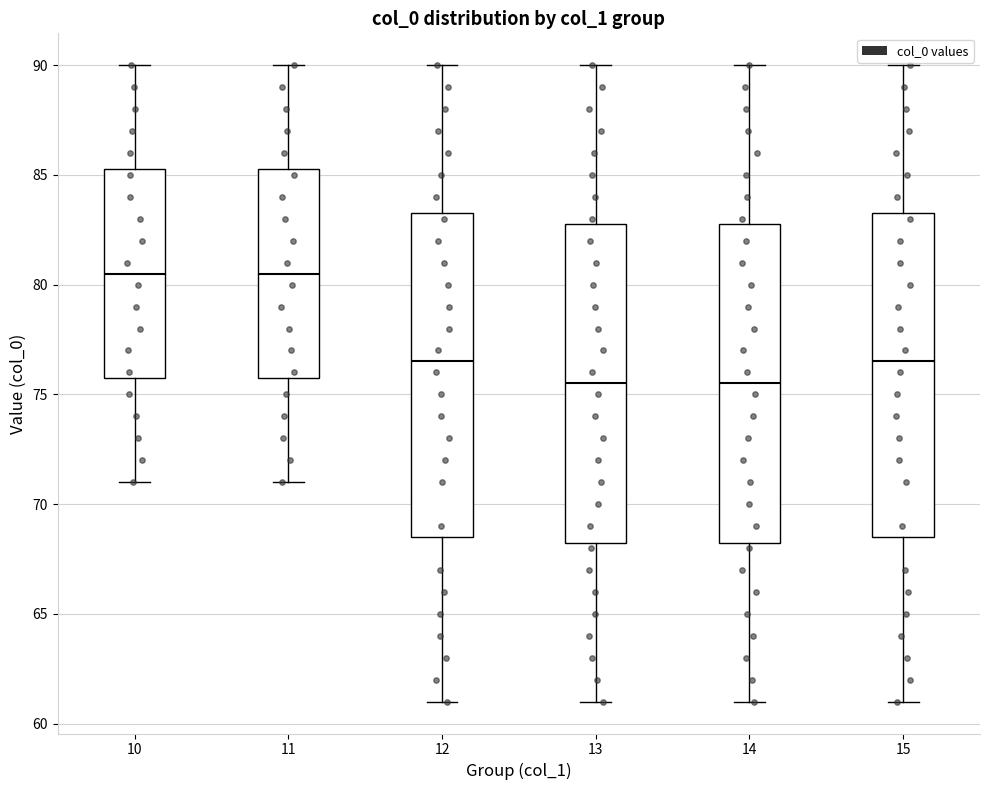

Where does the median line of the box at x = 10 sit on the y-axis? The values are not printed on the chart, so give them approximately, as read against the axis.

80.5